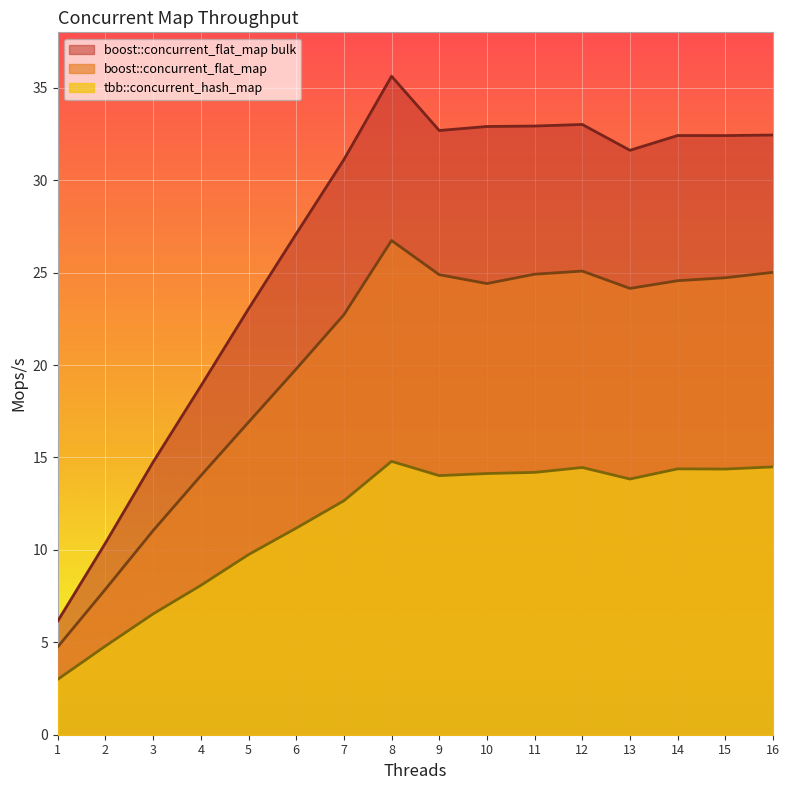

Rank the categories by tbb::concurrent_hash_map value from lowest to highest.

1, 2, 3, 4, 5, 6, 7, 13, 9, 10, 11, 15, 14, 12, 16, 8